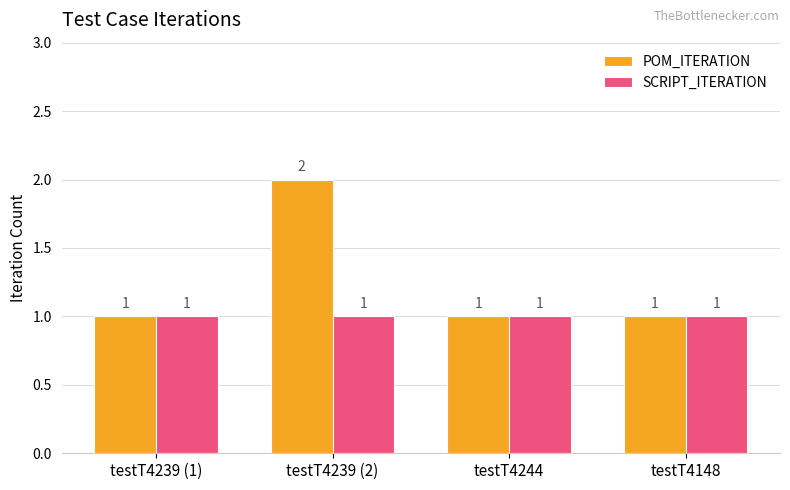

What is the sum of all POM_ITERATION values?

5